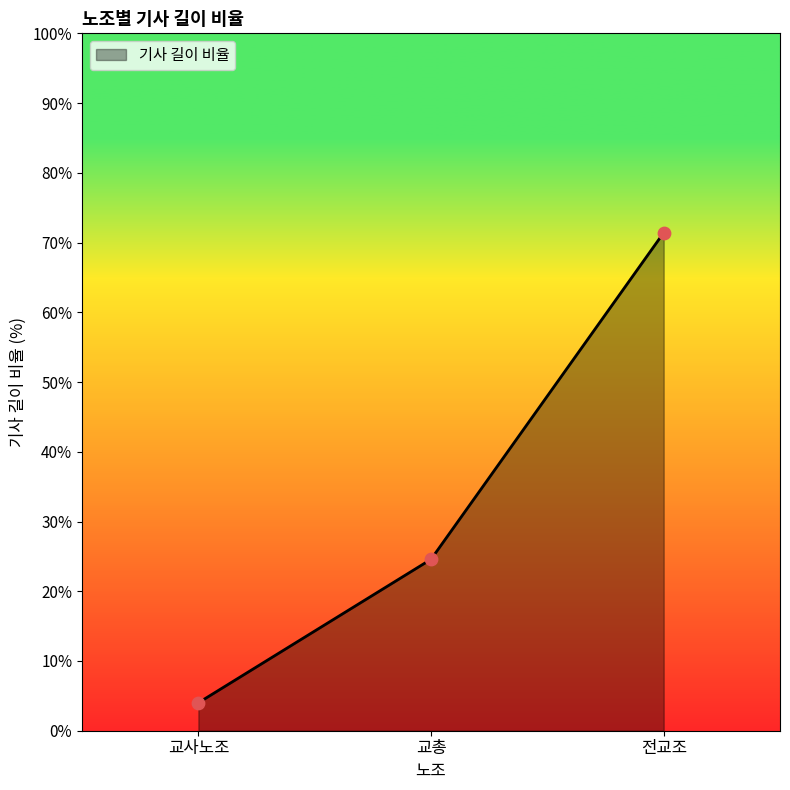

What is the change in value from 교총 to 전교조?

+46.8